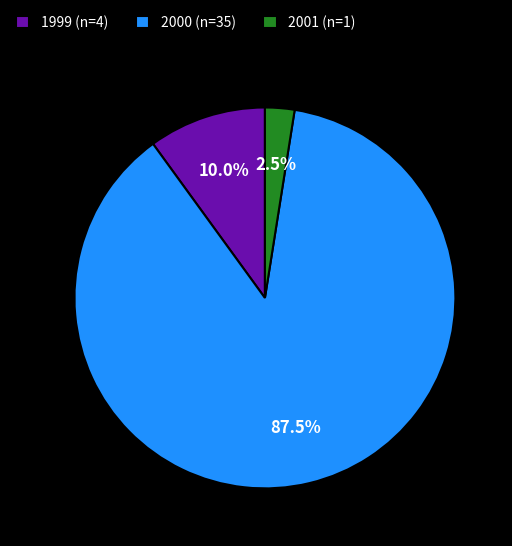

Is there a majority slice in this chart?

Yes